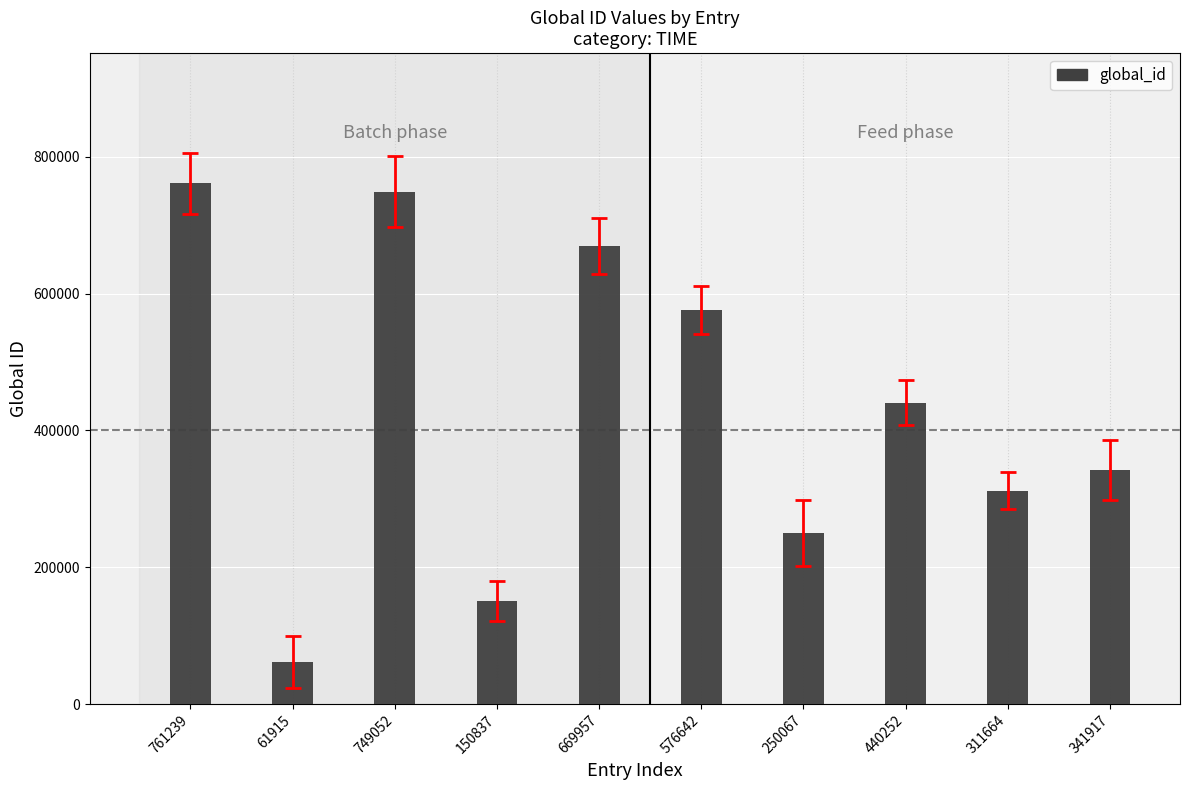

What is the change in value from 150837 to 250067?

+99230